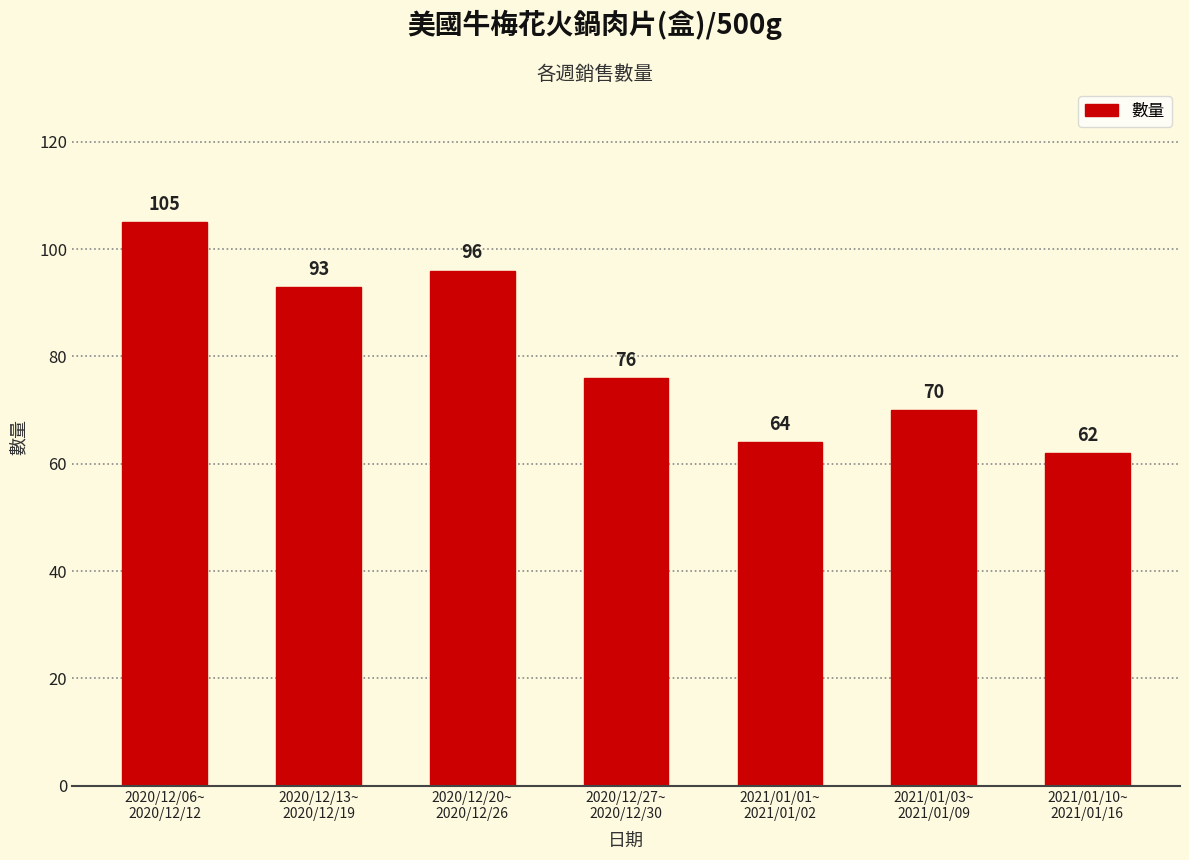

List the labels in order of value, smallest first.

2021/01/10~
2021/01/16, 2021/01/01~
2021/01/02, 2021/01/03~
2021/01/09, 2020/12/27~
2020/12/30, 2020/12/13~
2020/12/19, 2020/12/20~
2020/12/26, 2020/12/06~
2020/12/12